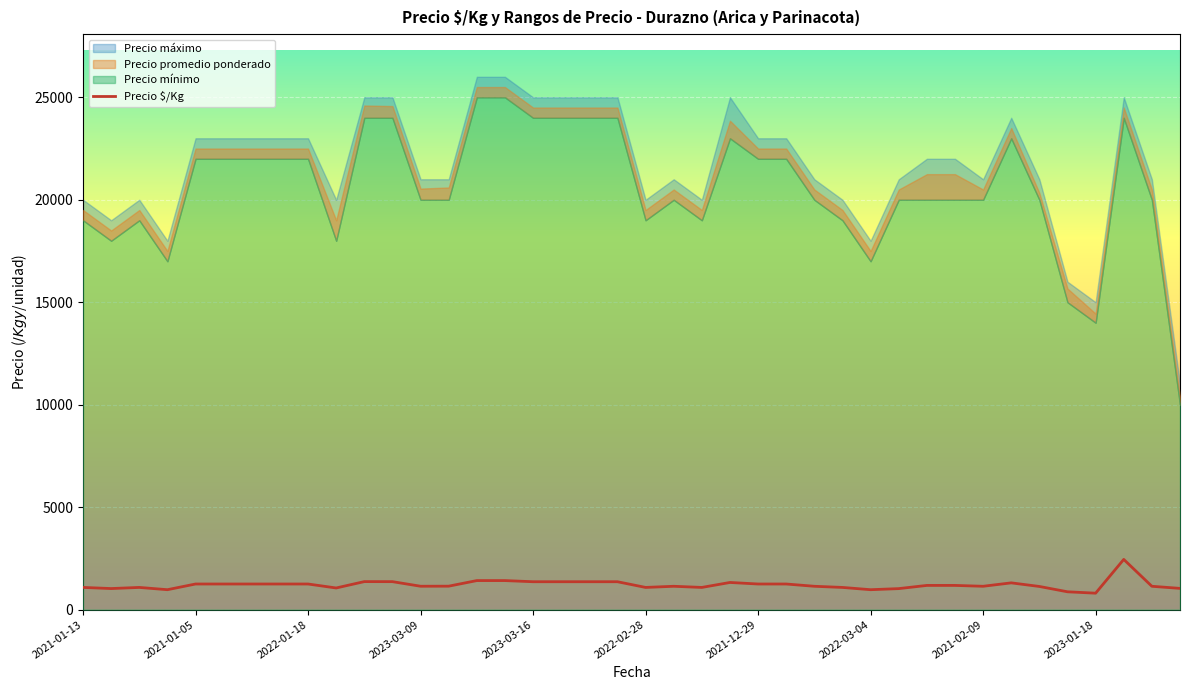

The value of Precio $/Kg at 2023-01-18 is 802. True or false?

True